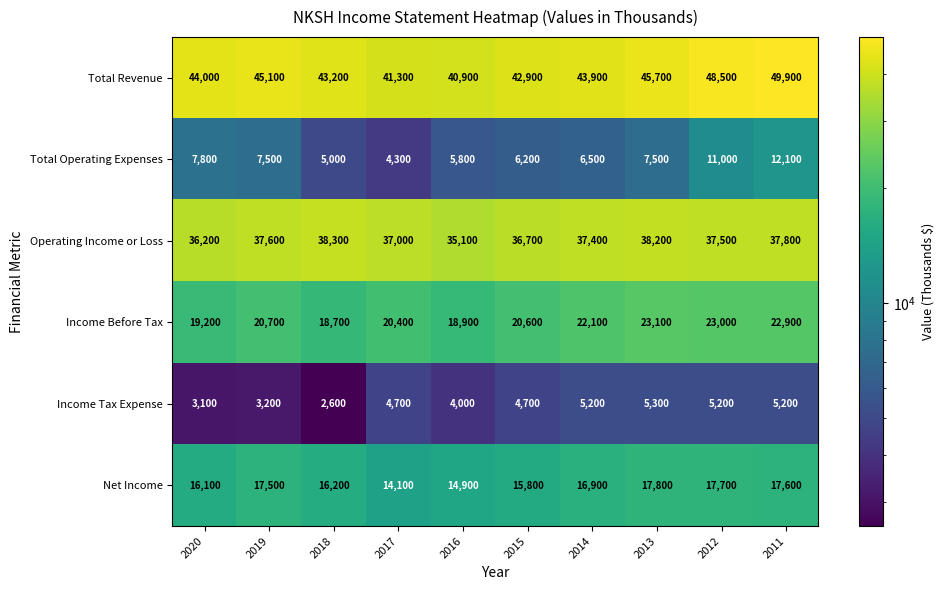

At which category does the chart reach its peak across all series?

2011